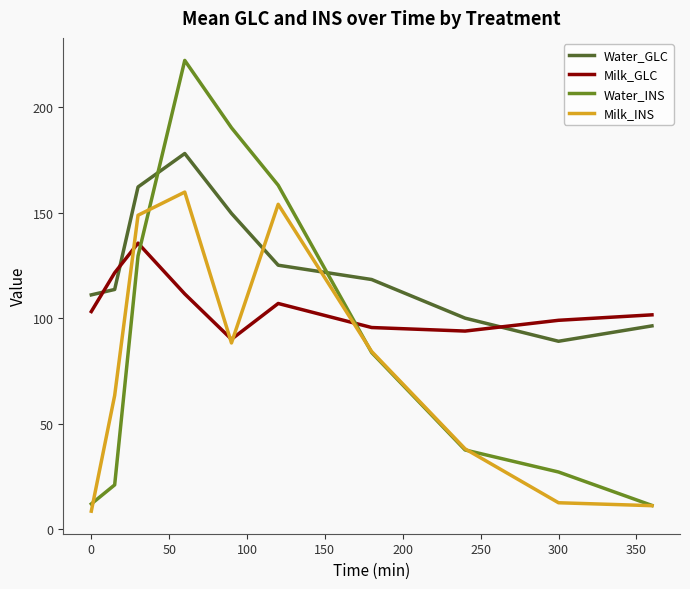

After their last crossing, which series has the higher values: Milk_INS or Water_GLC?

Water_GLC